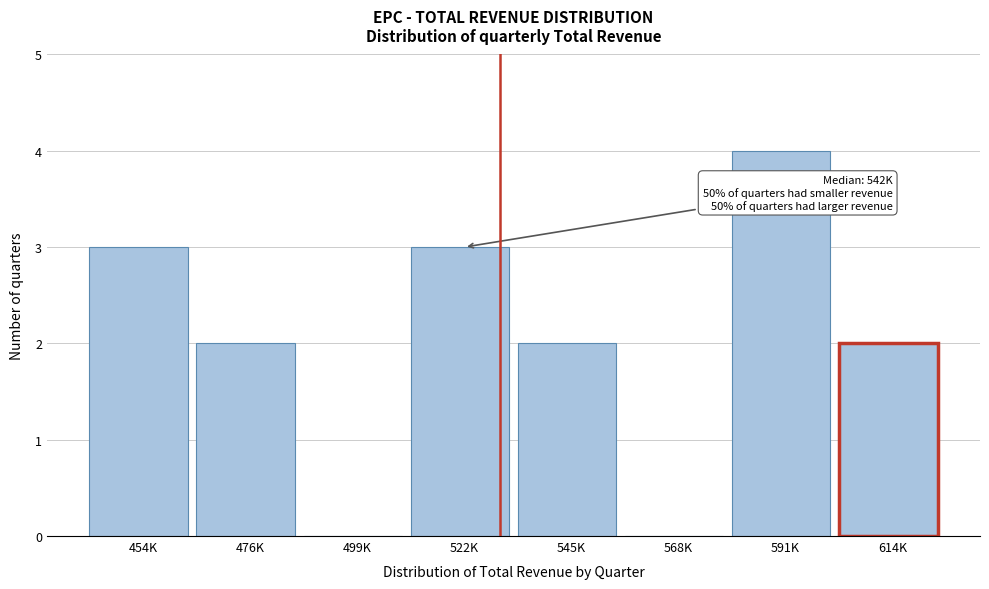

Reading right to left, extract all data points from this chart.

614K=2	591K=4	568K=0	545K=2	522K=3	499K=0	476K=2	454K=3